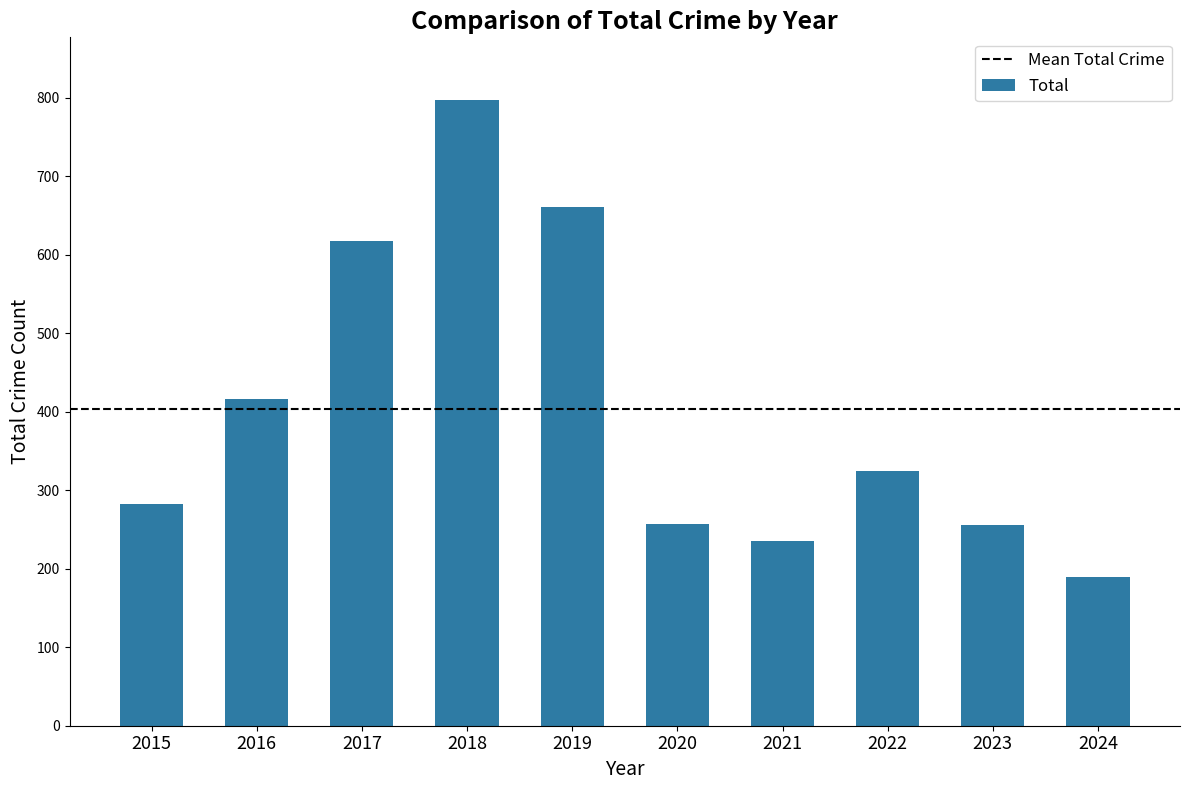

Are the bars horizontal?

No